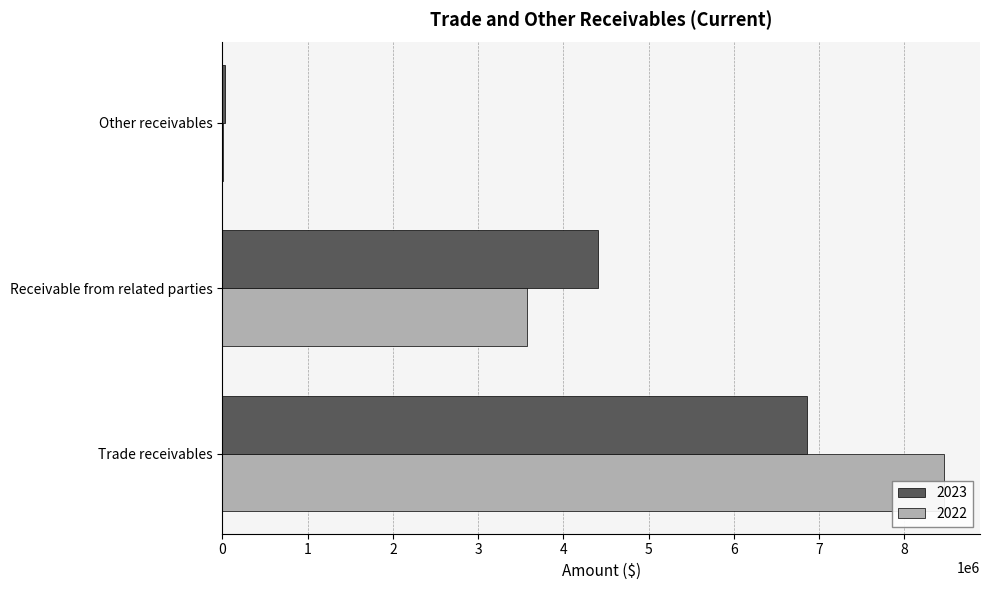

How many data points in 2023 are less than 4400617?

1